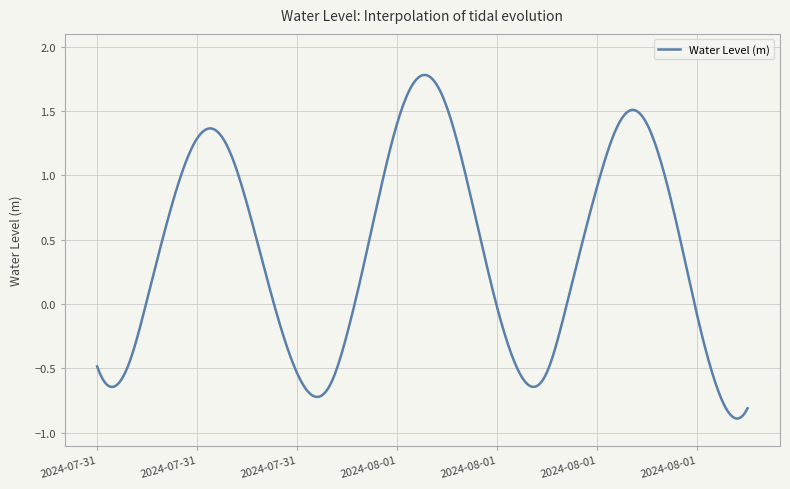

Does the chart display data point markers on the line(s)?

No